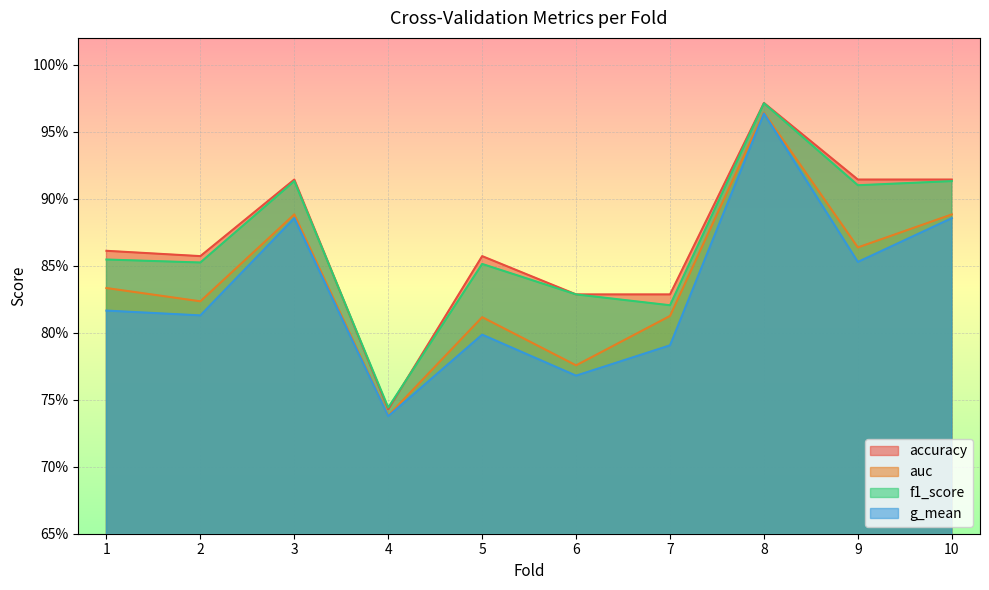

Reading left to right, list all the values displayed in this chart.

accuracy: 0.9	0.9	0.9	0.7	0.9	0.8	0.8	1.0	0.9	0.9
auc: 0.8	0.8	0.9	0.7	0.8	0.8	0.8	1.0	0.9	0.9
f1_score: 0.9	0.9	0.9	0.7	0.9	0.8	0.8	1.0	0.9	0.9
g_mean: 0.8	0.8	0.9	0.7	0.8	0.8	0.8	1.0	0.9	0.9